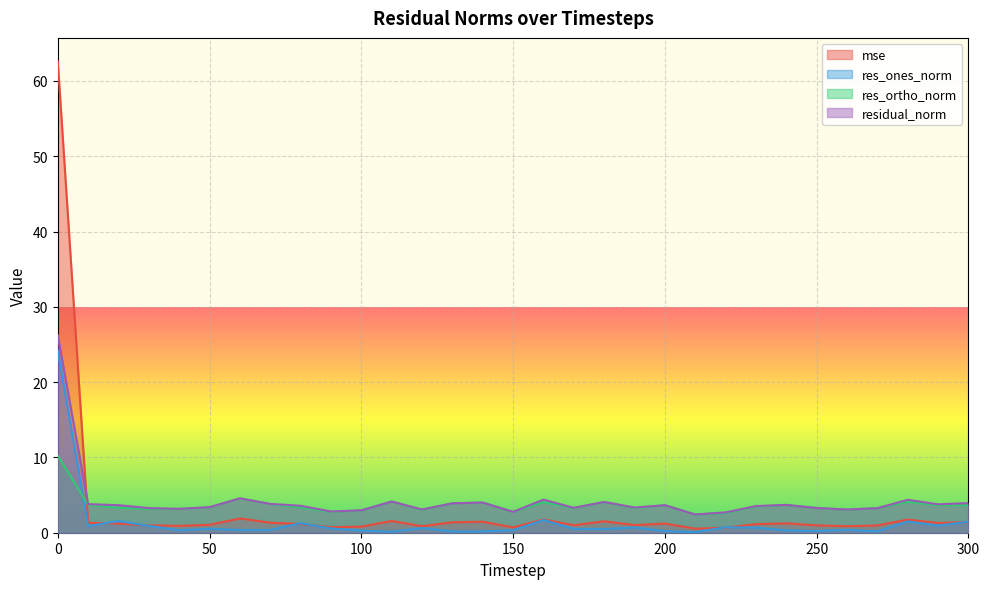

What is the sum of all res_ortho_norm values?

113.6